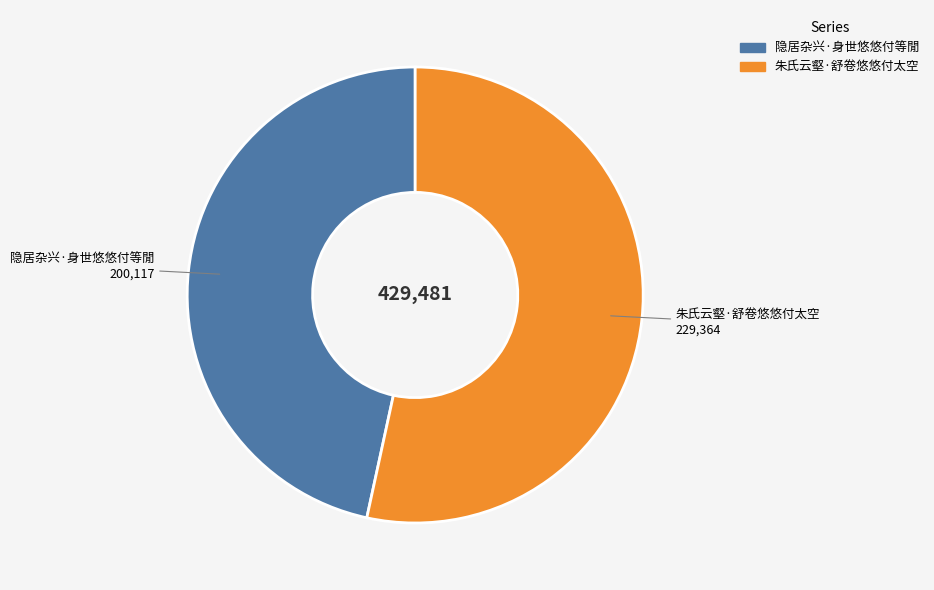

Count the number of slices in the pie.

2